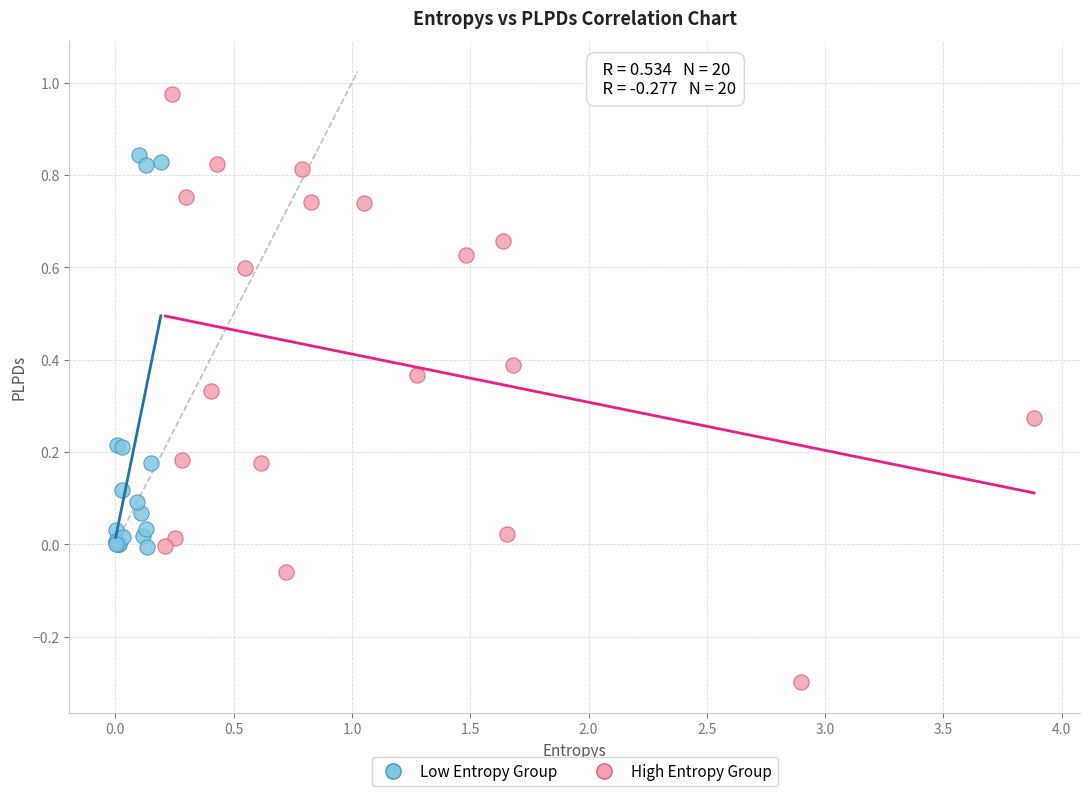

Which series reaches the minimum Y coordinate?

High Entropy Group